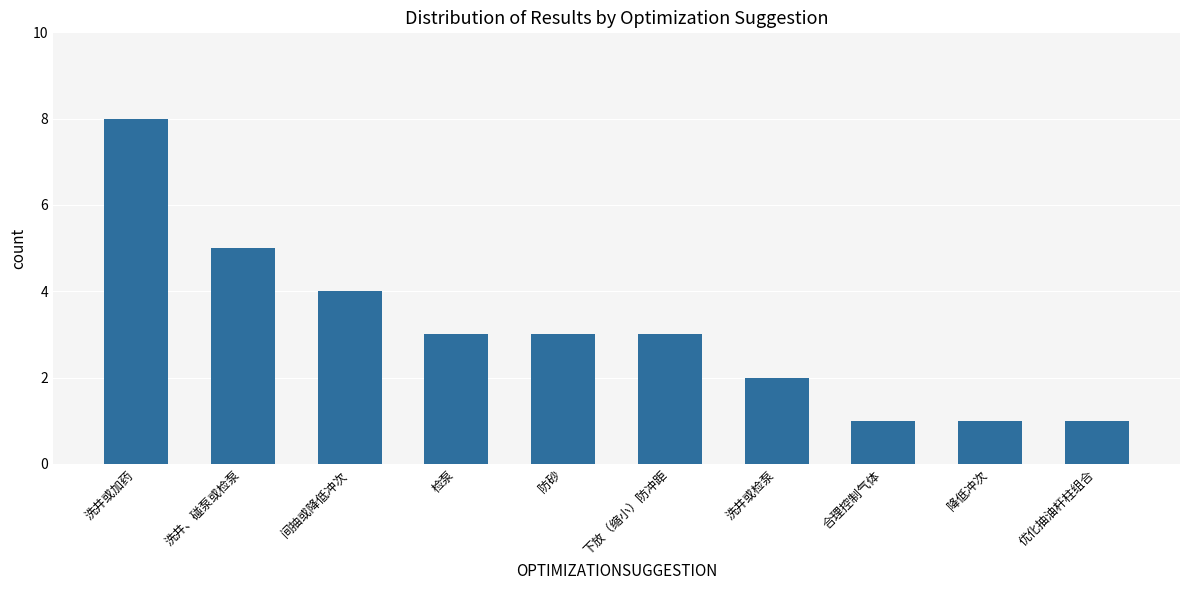

What is the minimum value shown in the chart?

1